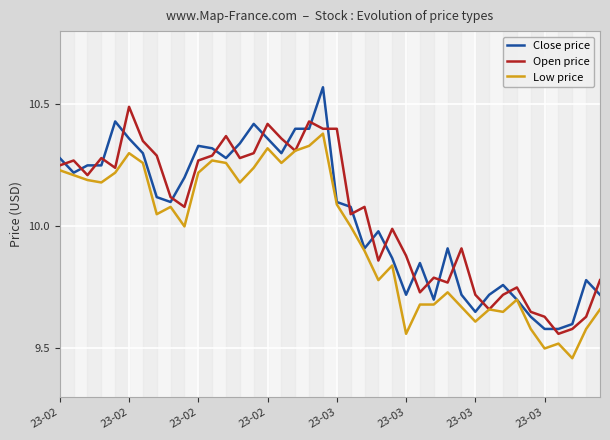

List the series in order of their peak value, lowest first.

Low price, Open price, Close price